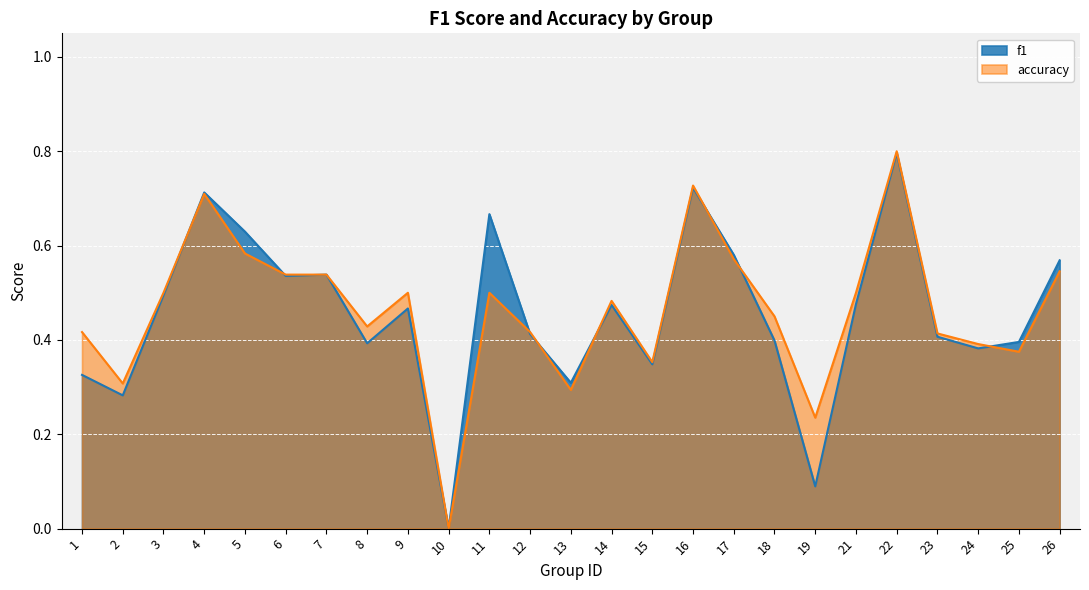

Which label corresponds to the largest value in the chart?

22